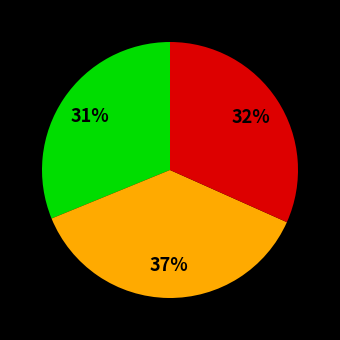

How many slices are in this pie chart?

3